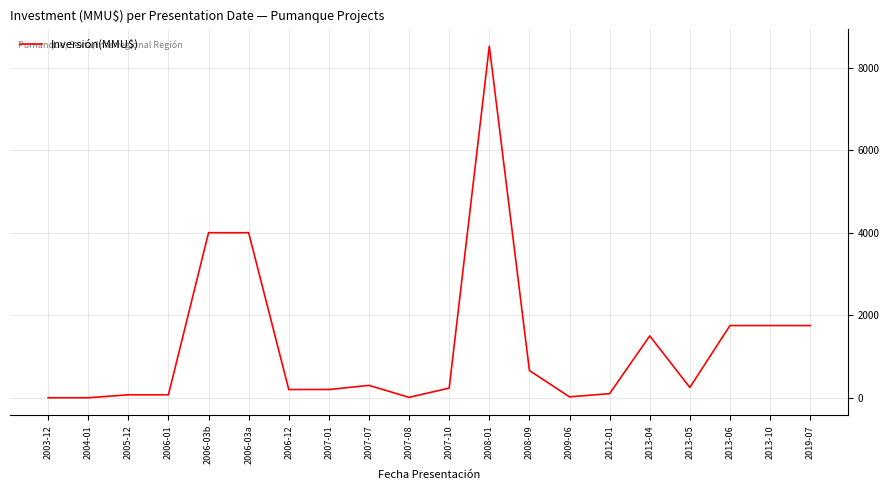

The value at 2019-07 is 793. True or false?

False